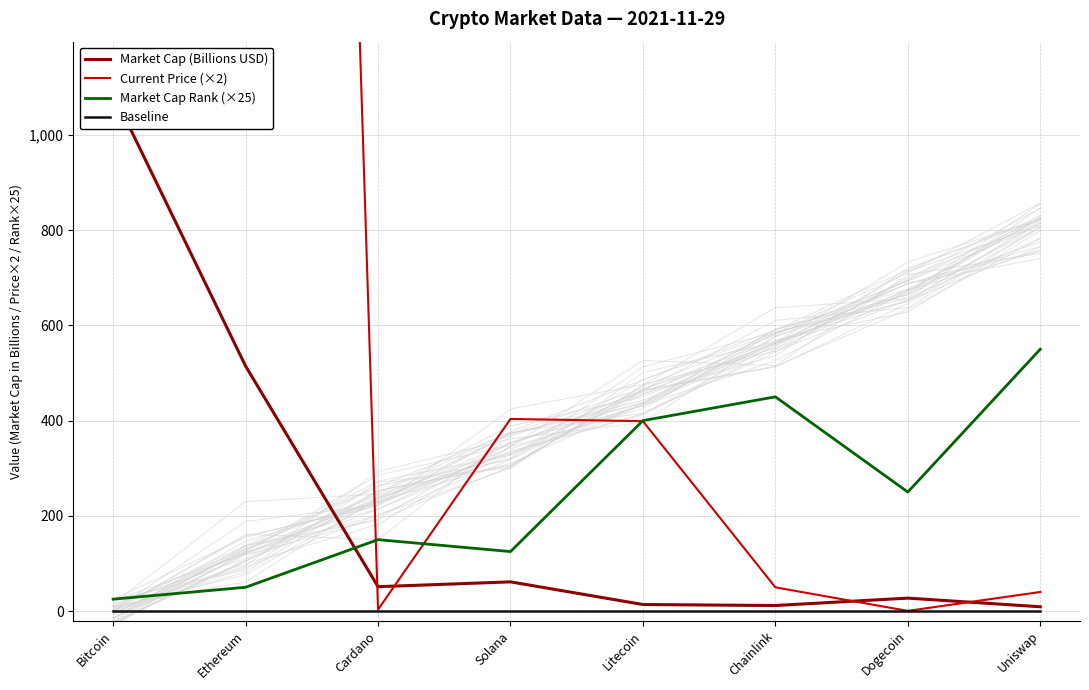

What is the label of the 4th point from the left?

Solana